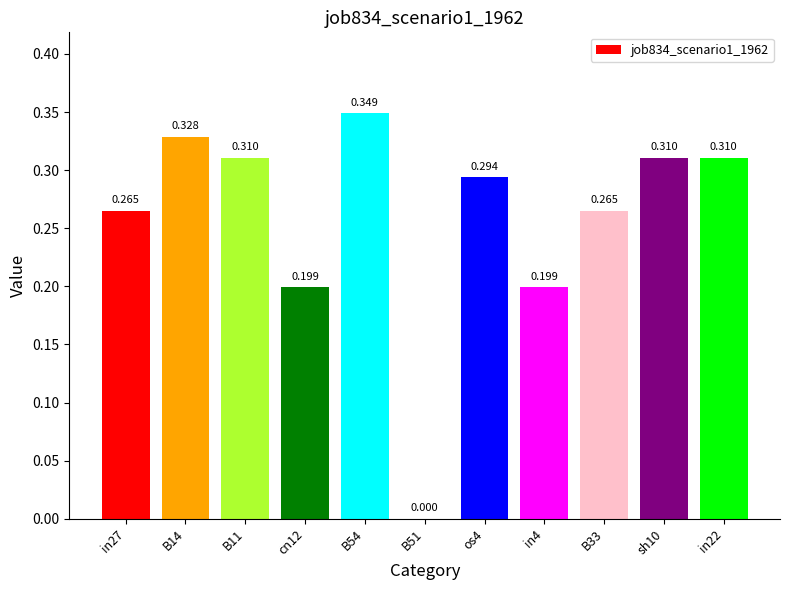

Count the number of values greater than 0.

10